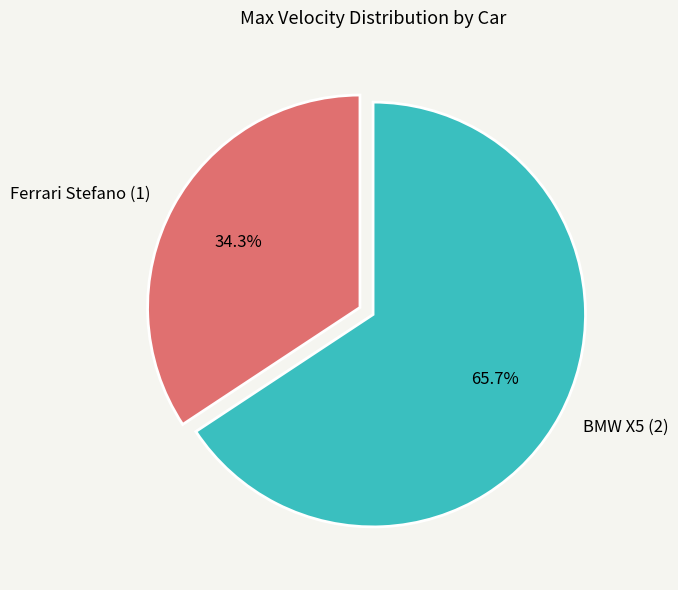

What portion of the pie excludes Ferrari Stefano (1)?

65.7%